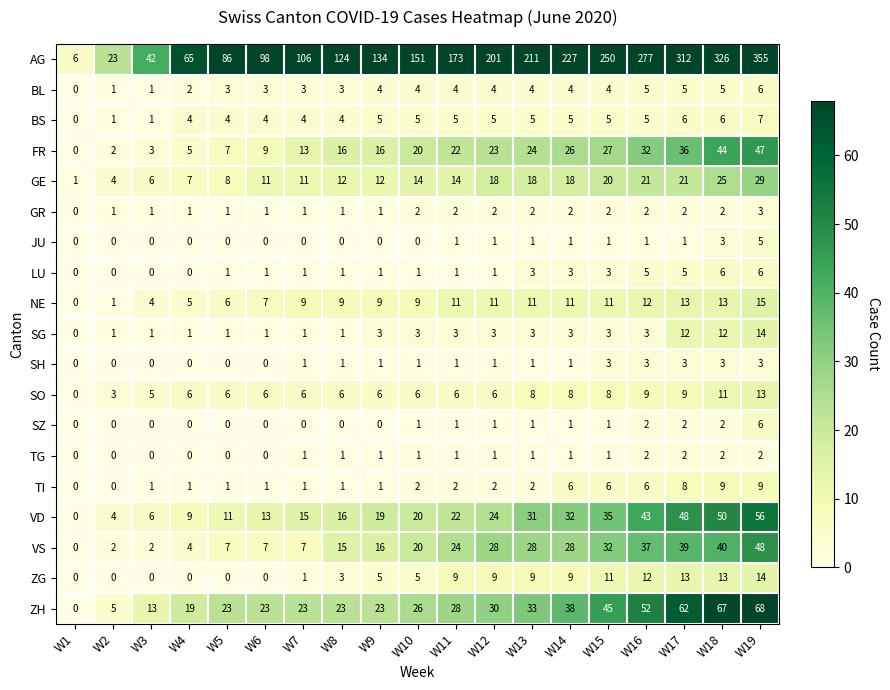

What is the average value of the VD series?

24